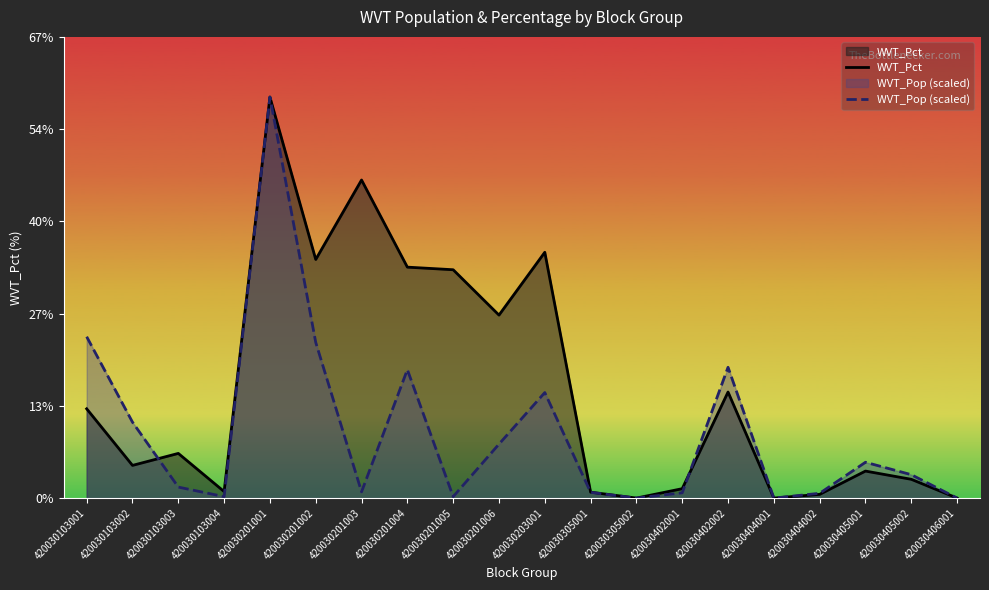

Which series ends up on top after the final intersection of WVT_Pct and WVT_Pop (scaled)?

WVT_Pop (scaled)